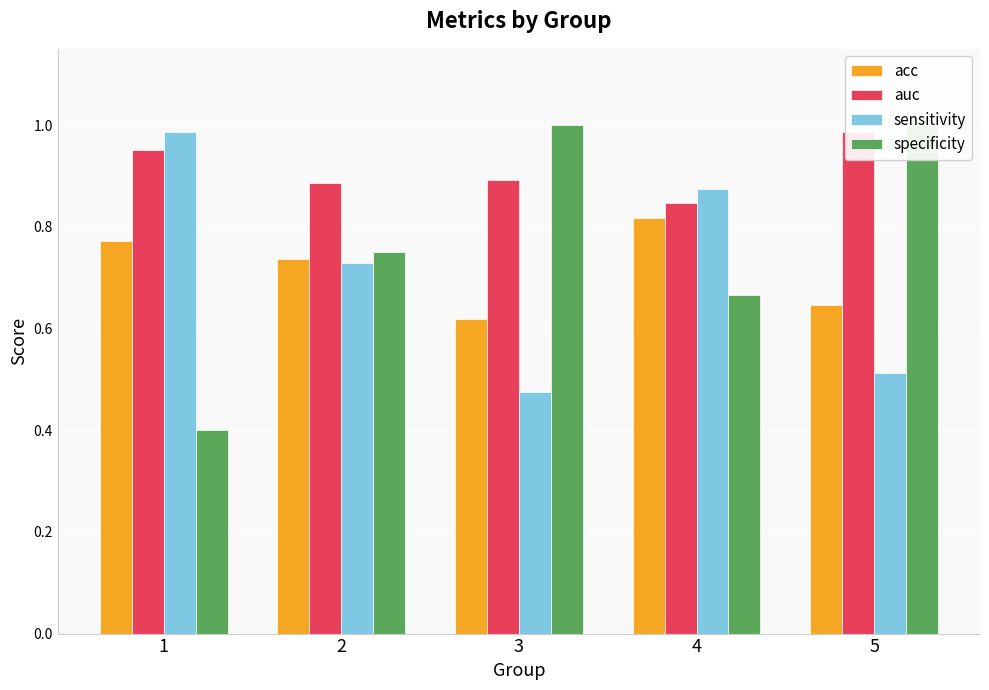

How many groups of bars are there?

5